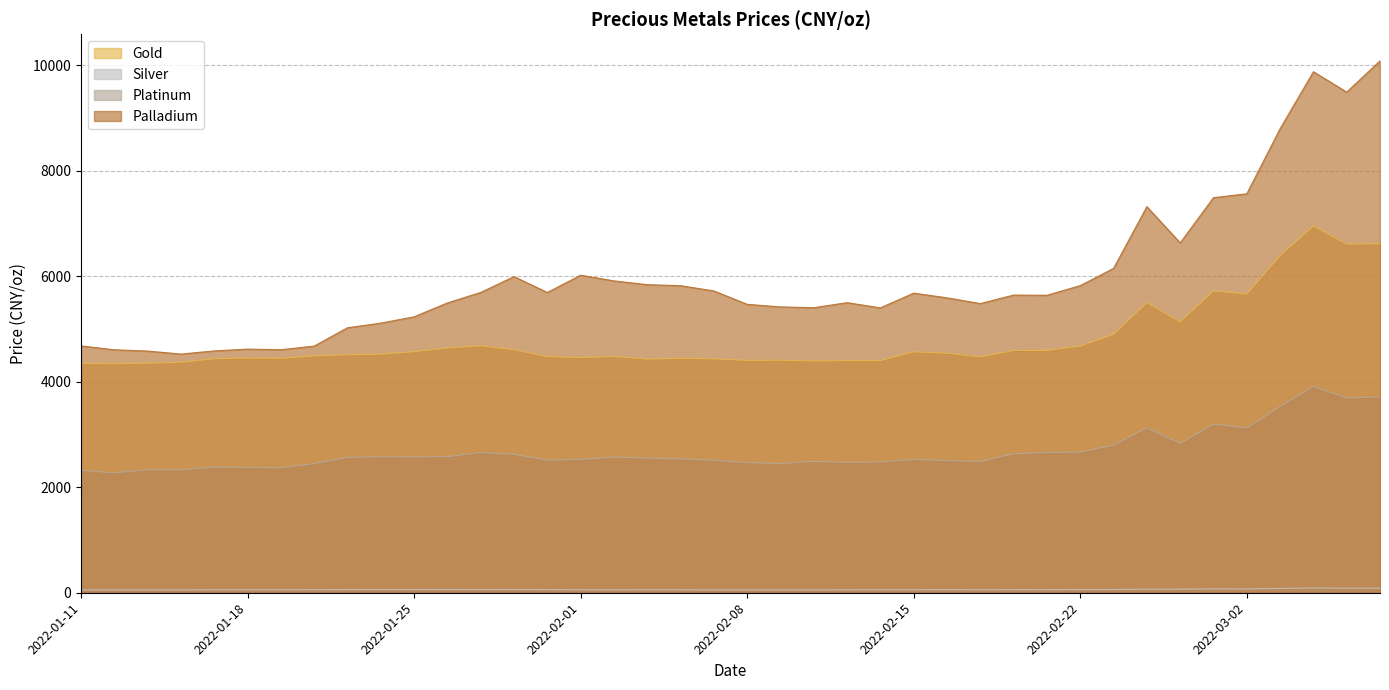

At which category is the sum across all series the highest?

2022-03-04